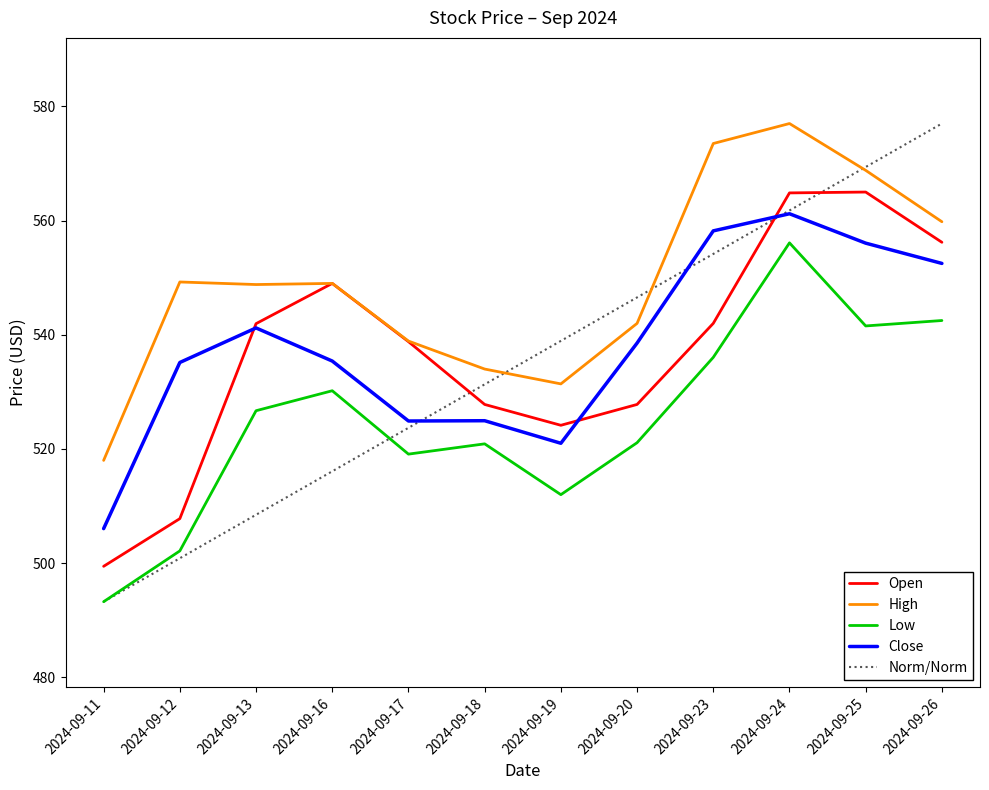

How many categories are shown in the chart?

12